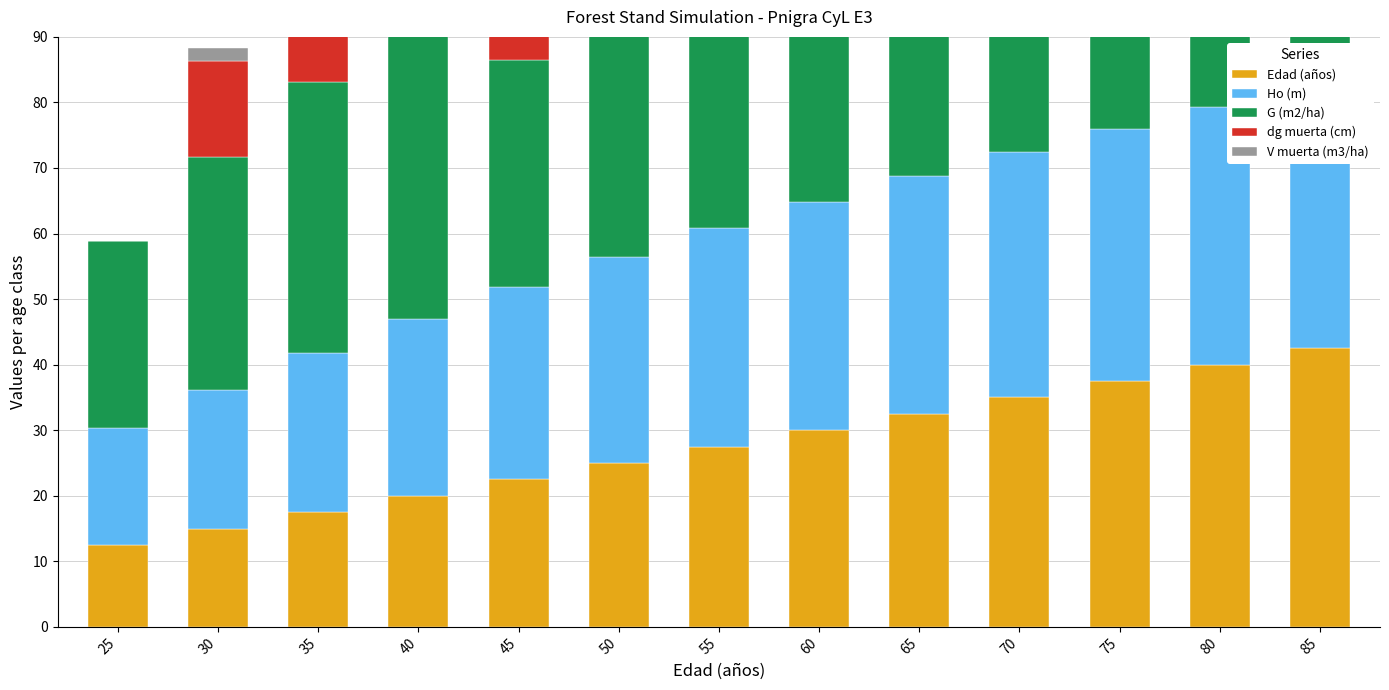

Which series has the largest range (max minus min)?

Edad (años)